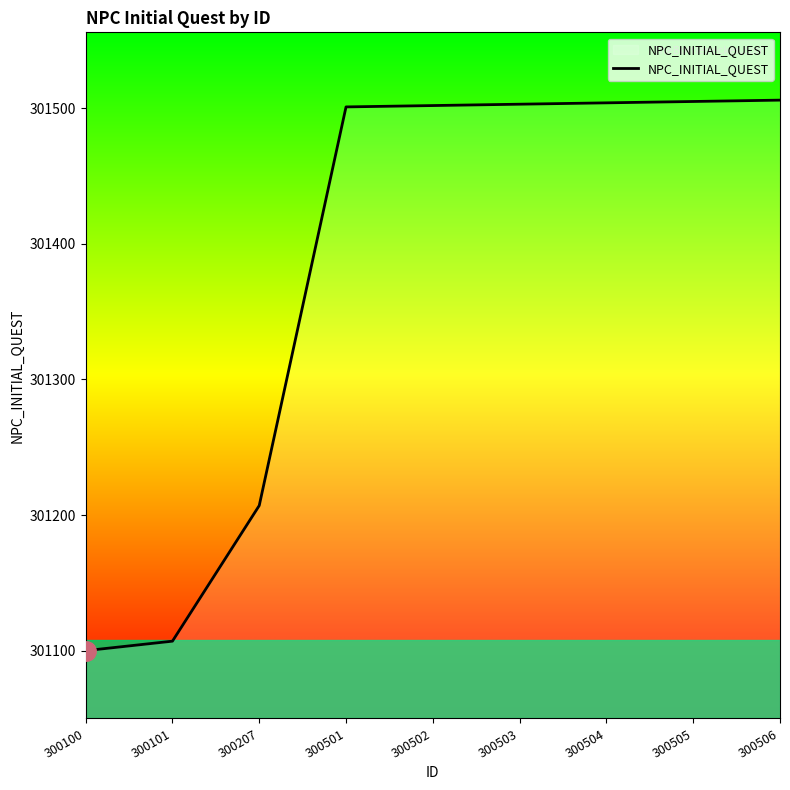

Where is the data nearest to the value 301303?

300207